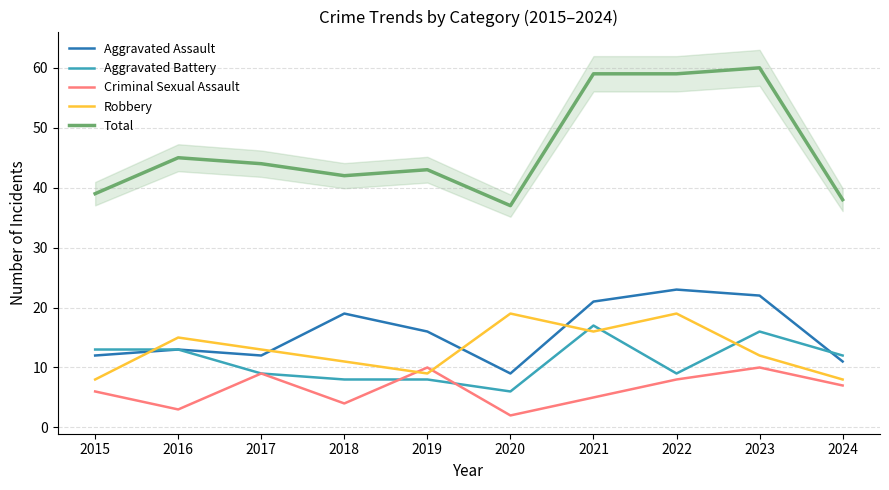

List the series in order of their peak value, highest first.

Total, Aggravated Assault, Robbery, Aggravated Battery, Criminal Sexual Assault